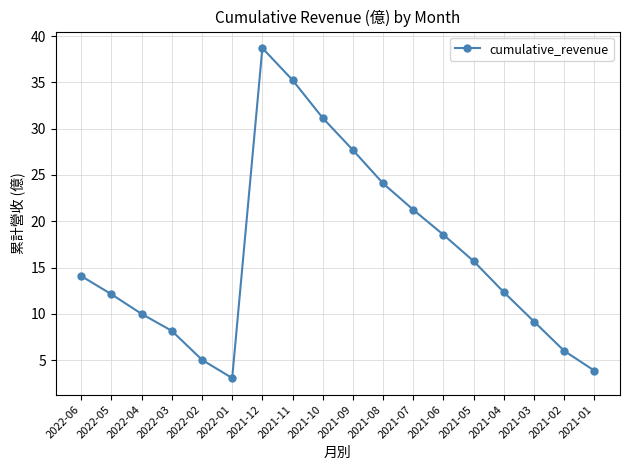

Which category has the lowest value across all series?

2022-01